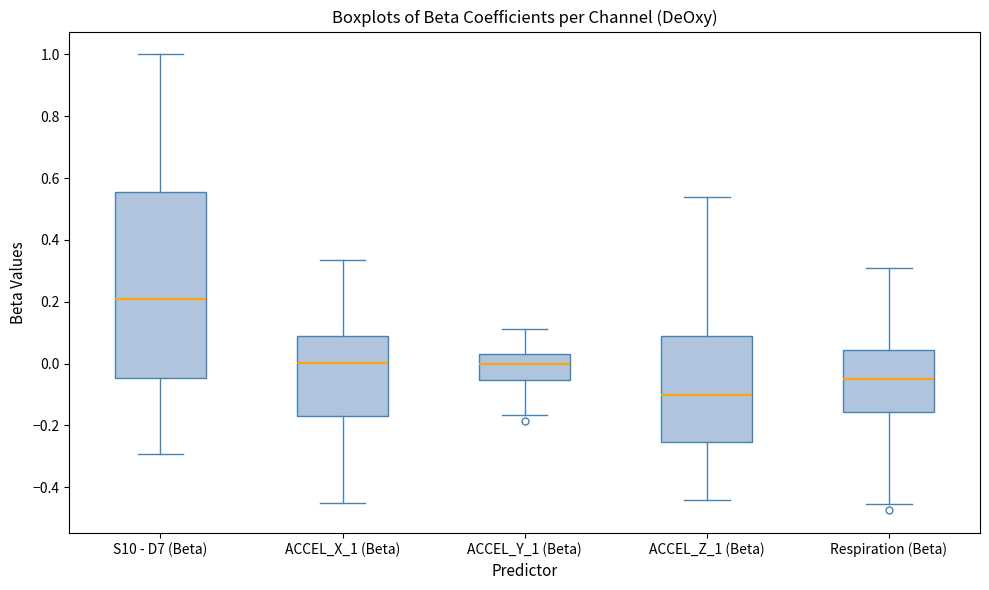

Reading left to right, transcribe this box plot: for each box, give where its median line is, the range the box spans, and where its two whiskers end, as read against the y-axis. The values are not printed on the chart, so give them approximately, as read against the axis.

S10 - D7 (Beta): median 0.20, box -0.04 to 0.56, whiskers -0.30 to 1.00
ACCEL_X_1 (Beta): median 0.00, box -0.18 to 0.08, whiskers -0.44 to 0.34
ACCEL_Y_1 (Beta): median 0.00, box -0.06 to 0.02, whiskers -0.16 to 0.12
ACCEL_Z_1 (Beta): median -0.10, box -0.26 to 0.08, whiskers -0.44 to 0.54
Respiration (Beta): median -0.04, box -0.16 to 0.04, whiskers -0.46 to 0.30